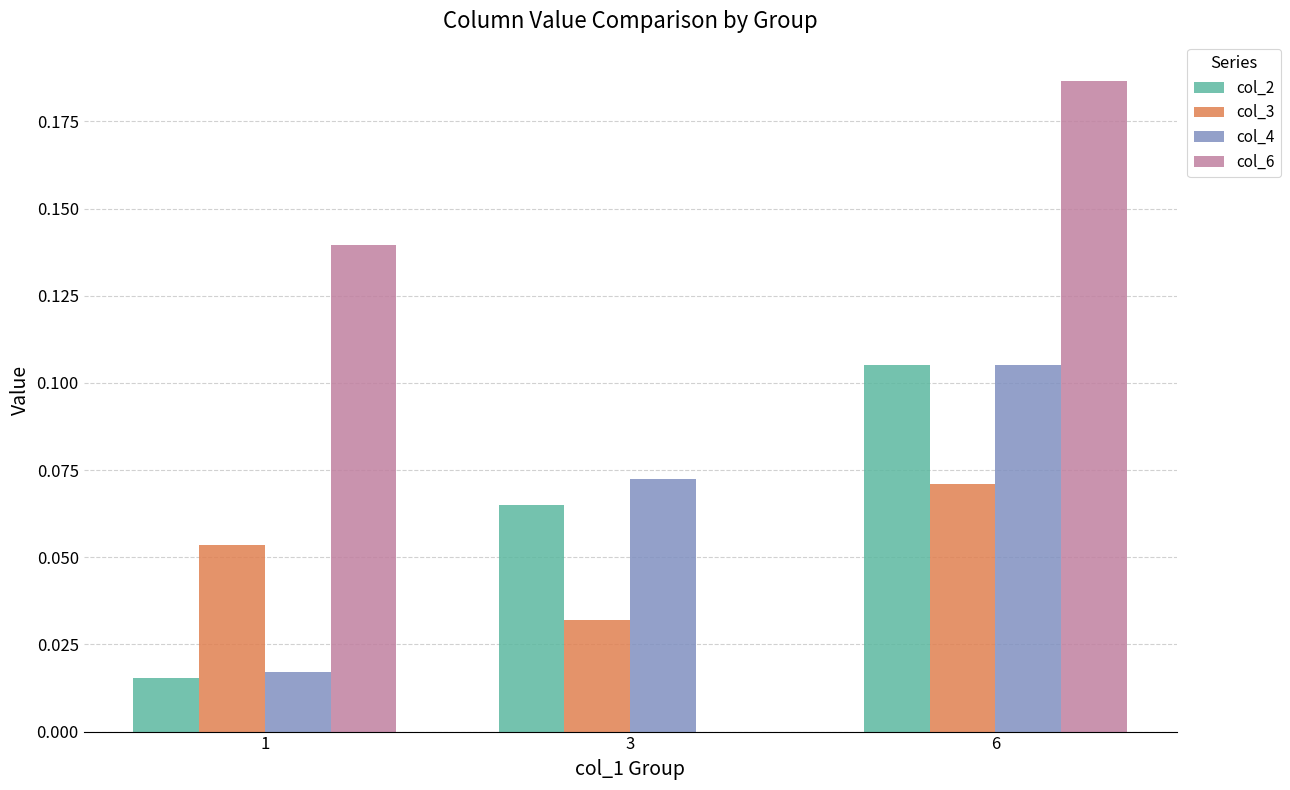

Between 1 and 6, which series saw the biggest shift?

col_2